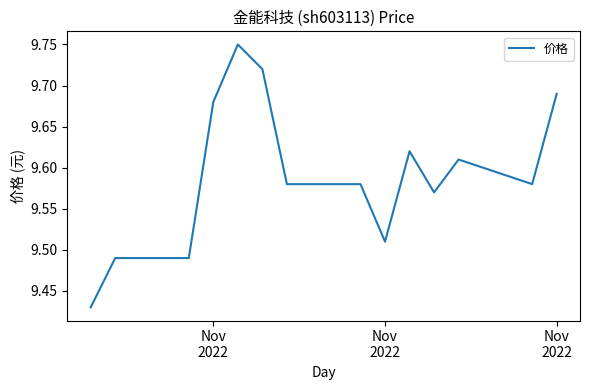

What is the difference between the maximum and minimum values?

0.3